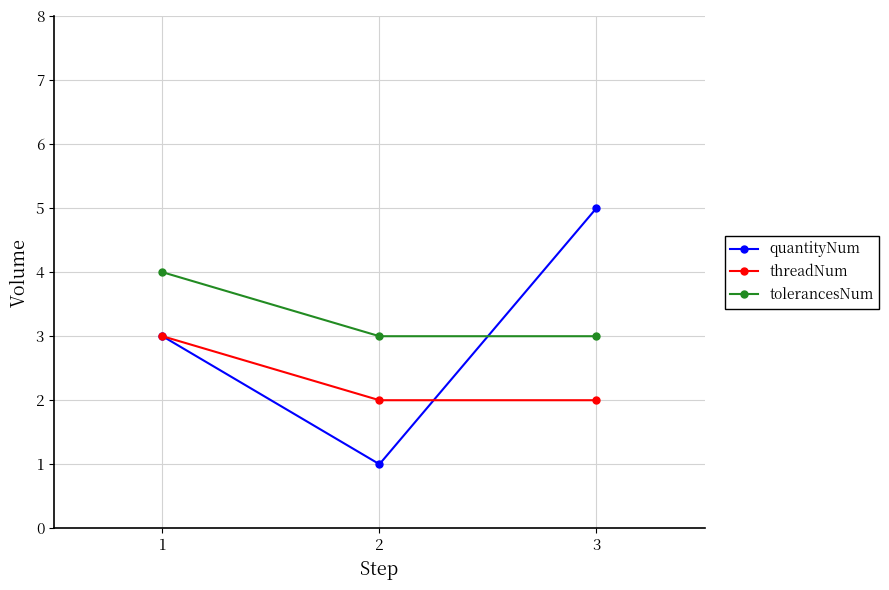

Rank the series by their maximum value, from lowest to highest.

threadNum, tolerancesNum, quantityNum